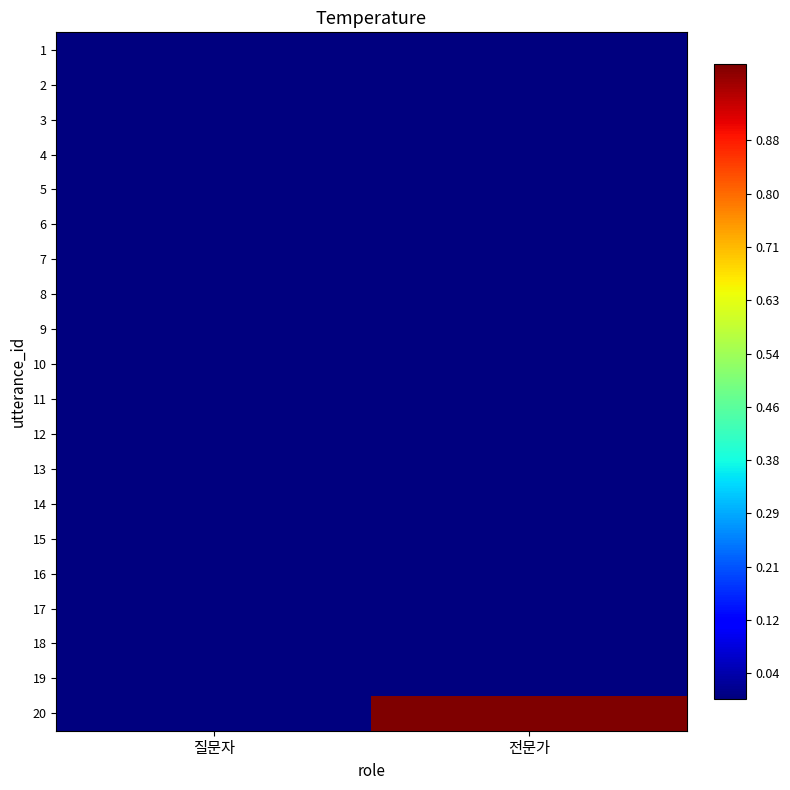

Reading left to right, extract all data points from this chart.

1: 질문자=0	전문가=0
2: 질문자=0	전문가=0
3: 질문자=0	전문가=0
4: 질문자=0	전문가=0
5: 질문자=0	전문가=0
6: 질문자=0	전문가=0
7: 질문자=0	전문가=0
8: 질문자=0	전문가=0
9: 질문자=0	전문가=0
10: 질문자=0	전문가=0
11: 질문자=0	전문가=0
12: 질문자=0	전문가=0
13: 질문자=0	전문가=0
14: 질문자=0	전문가=0
15: 질문자=0	전문가=0
16: 질문자=0	전문가=0
17: 질문자=0	전문가=0
18: 질문자=0	전문가=0
19: 질문자=0	전문가=0
20: 질문자=0	전문가=1